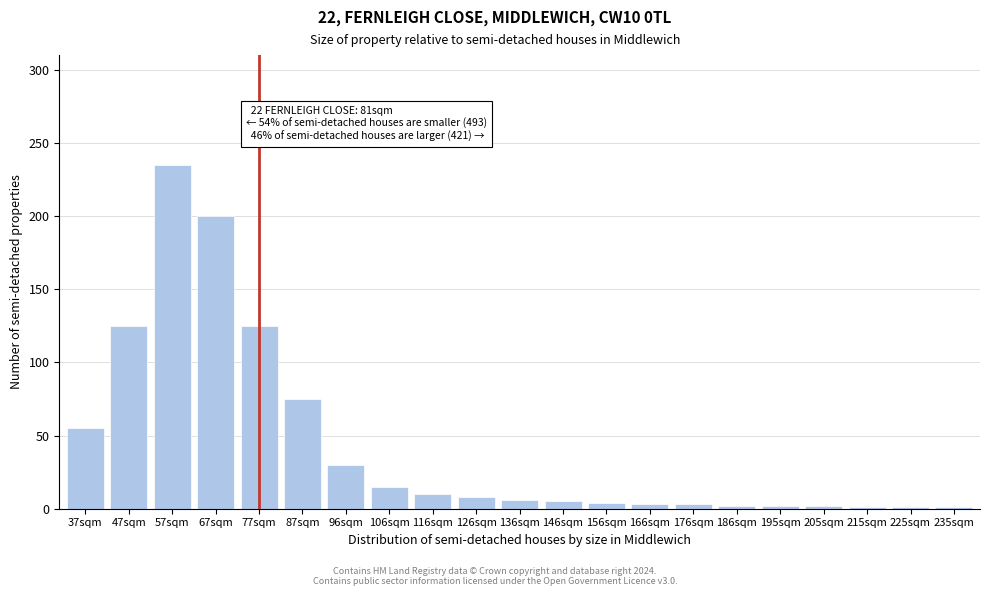

Which label corresponds to the largest value in the chart?

57sqm